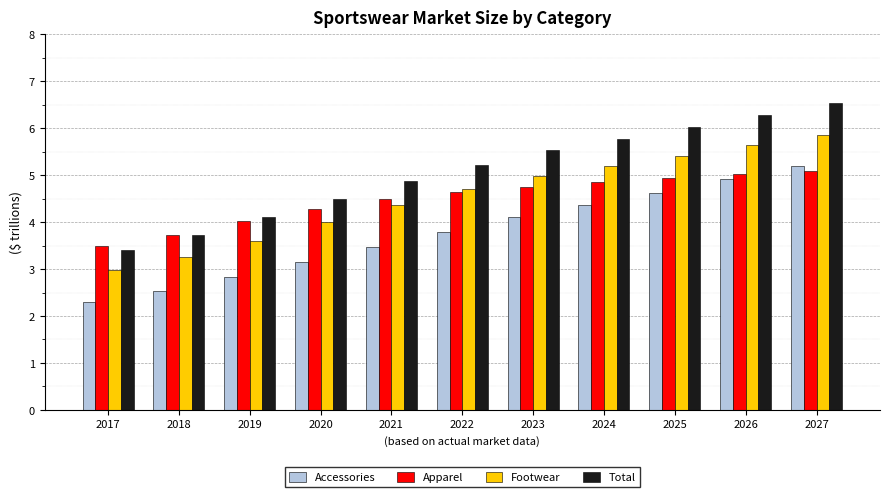

Which series changed the most between 2020 and 2025?

Total